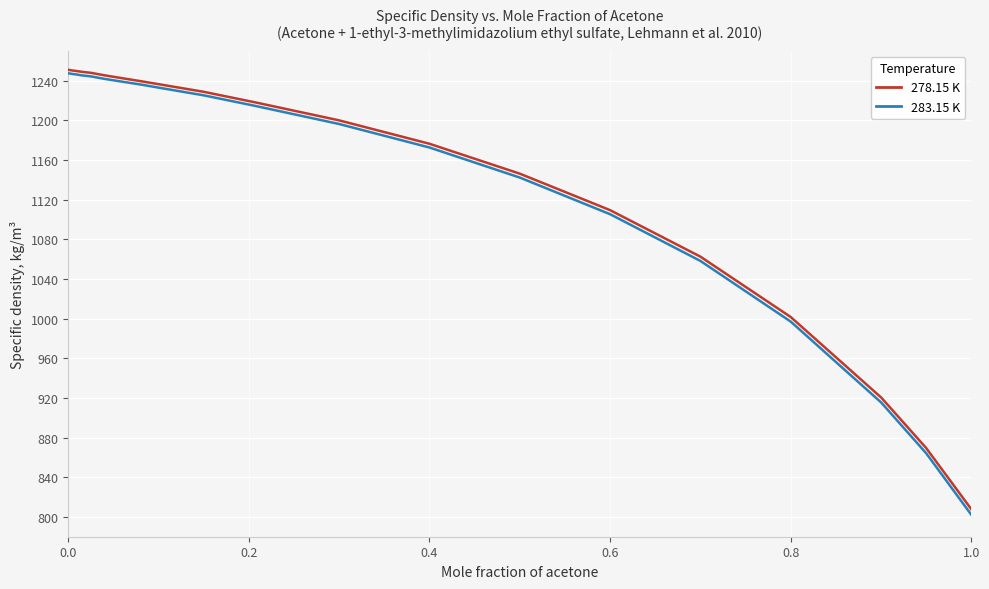

What is the minimum value for 278.15 K?

807.8